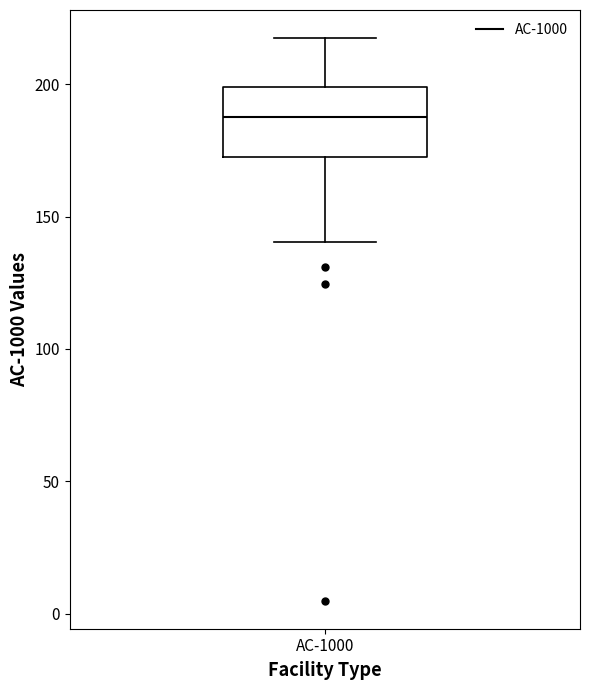

Read this box plot against the y-axis: the position of the median line, the range covered by the box, and the ends of both whiskers. The values are not printed on the chart, so give them approximately, as read against the axis.

median 190, box 175 to 200, whiskers 140 to 215